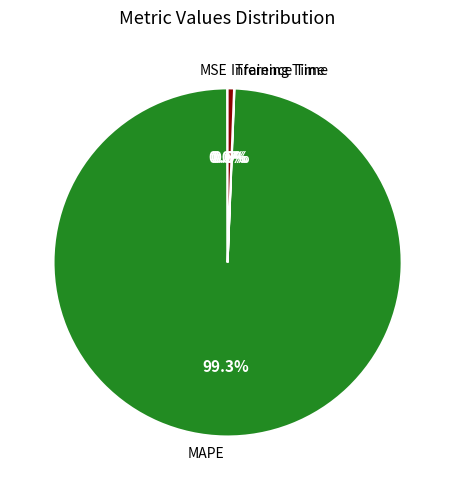

What percentage is the Inference Time slice, to the nearest percent?

1%